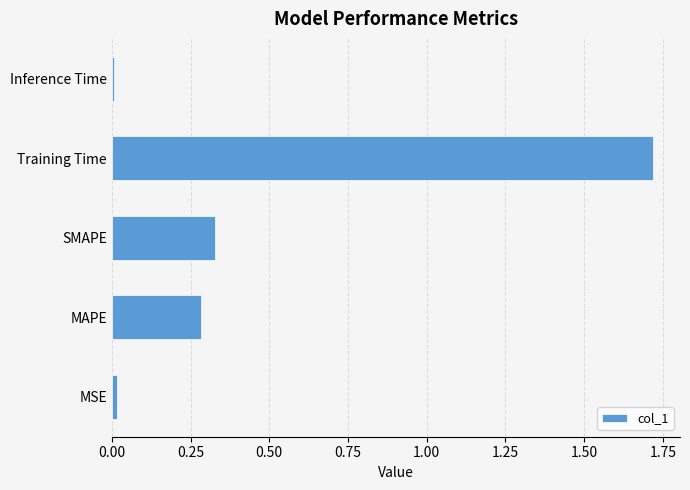

What is the sum of all values?

2.4